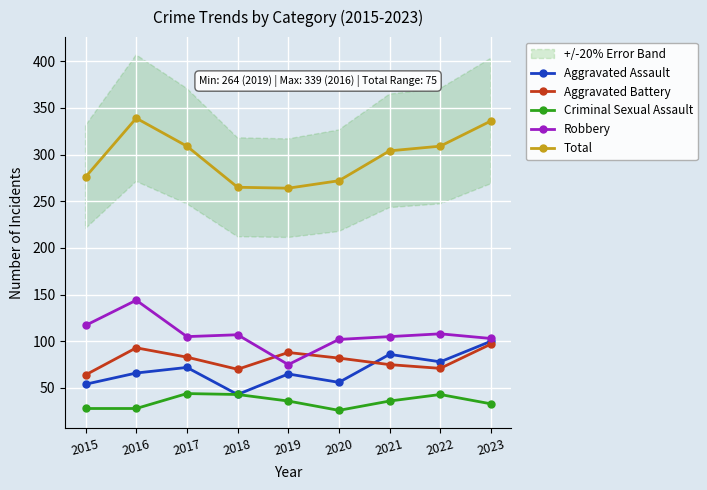

True or false: Aggravated Battery has more than 1 interior local peaks.

True